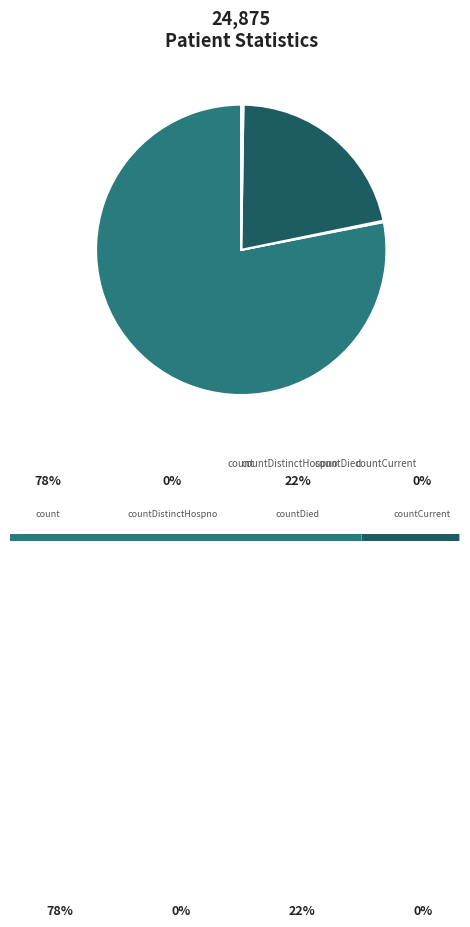

Combined, do countCurrentSuspected and countDied account for over 50%?

No